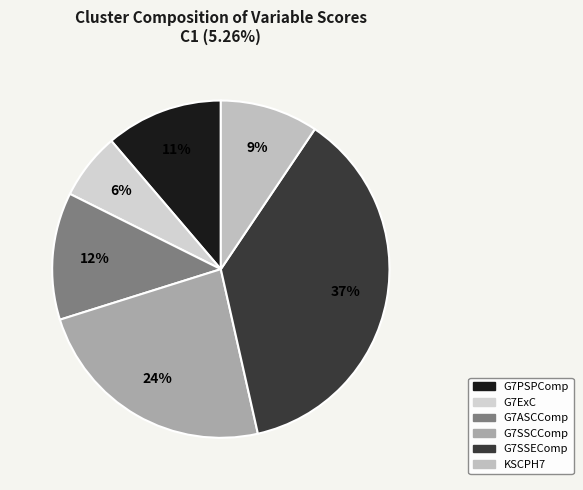

What is the change in value from G7ExC to KSCPH7?

+0.3